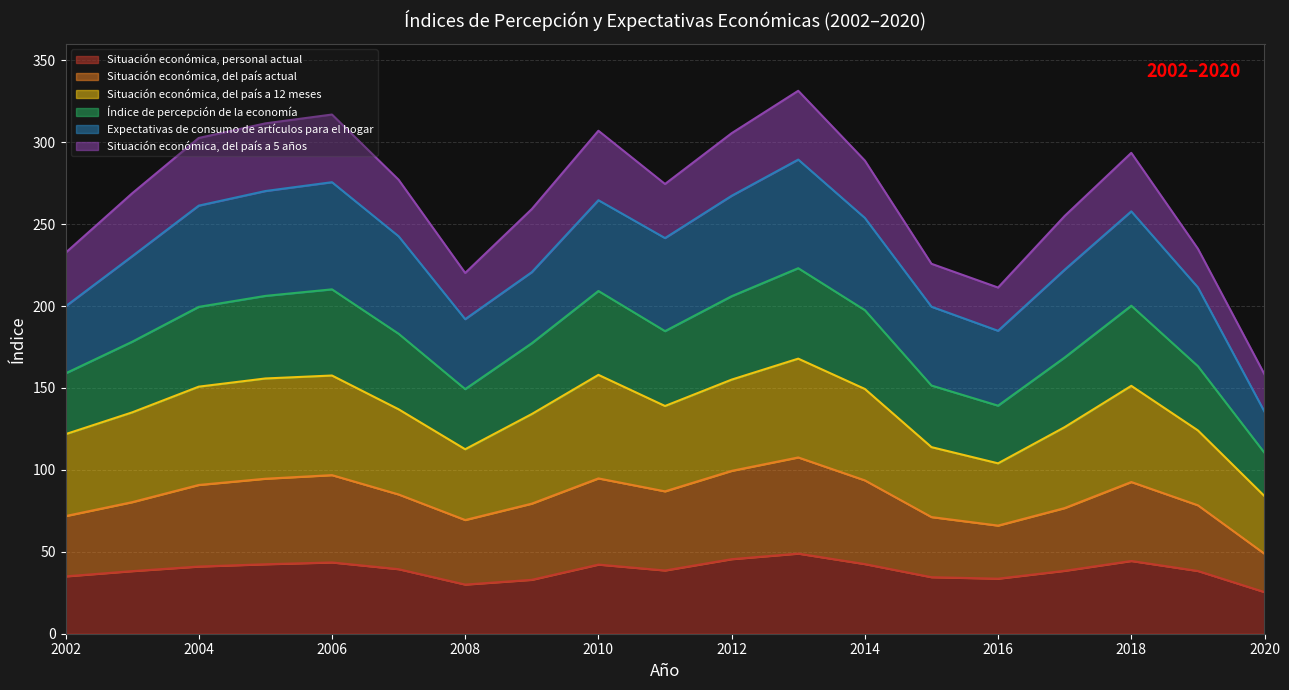

True or false: Situación económica, personal actual and Índice de percepción de la economía cross at least once.

False